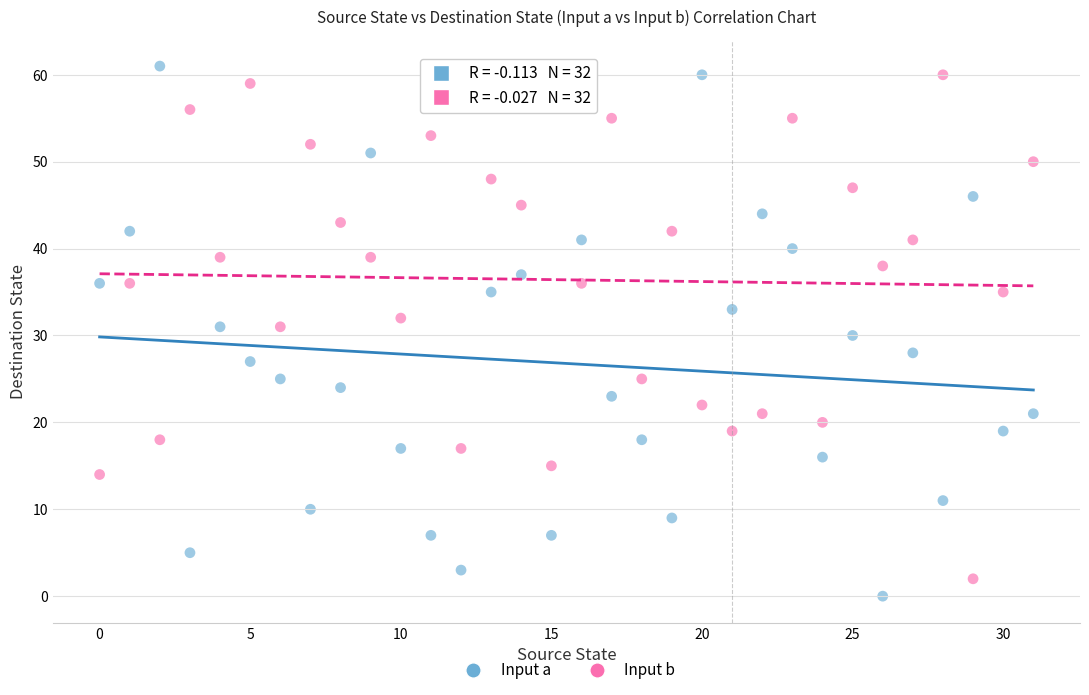

Which series contains the highest Y value?

Input a